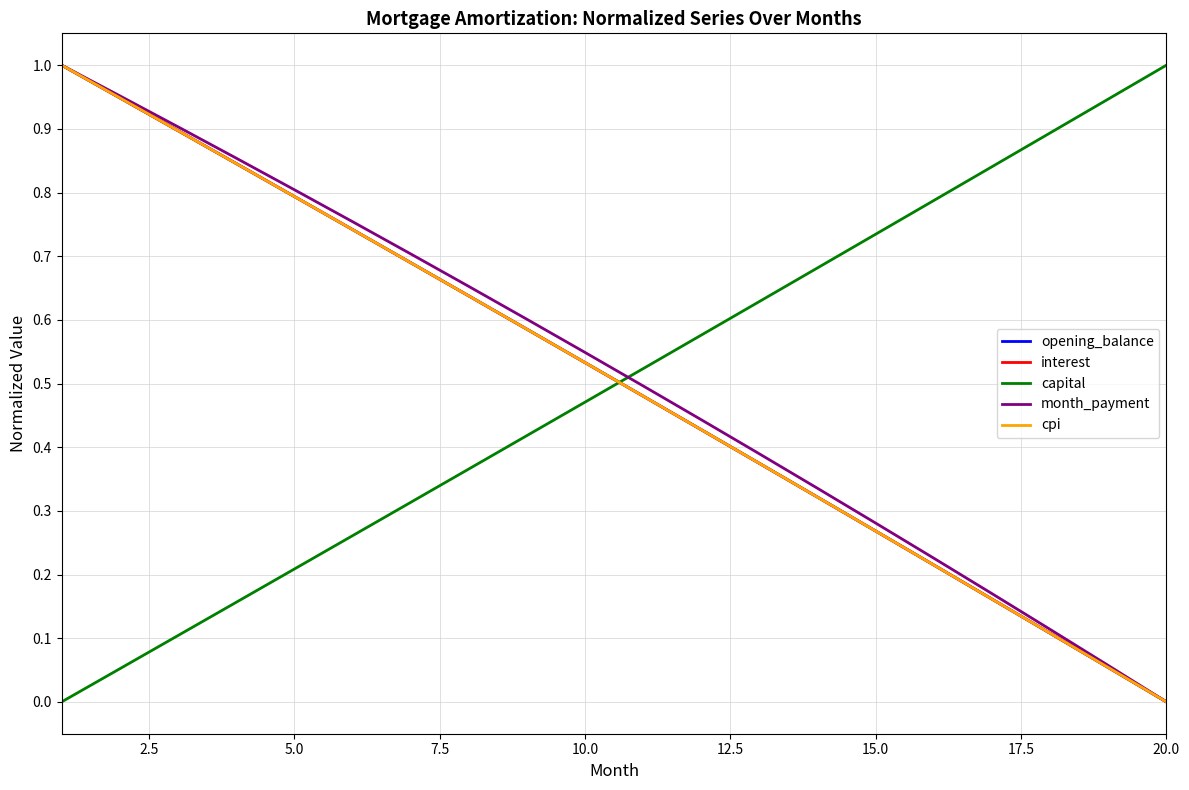

Is this an area chart (filled region under the line)?

No